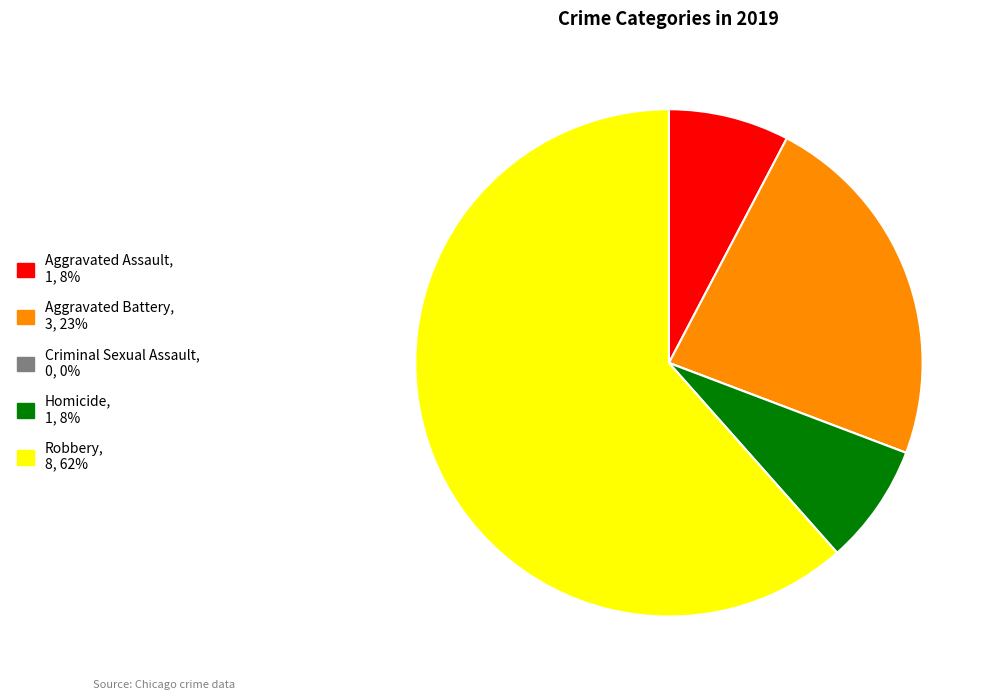

The Homicide slice represents 17% of the pie. True or false?

False